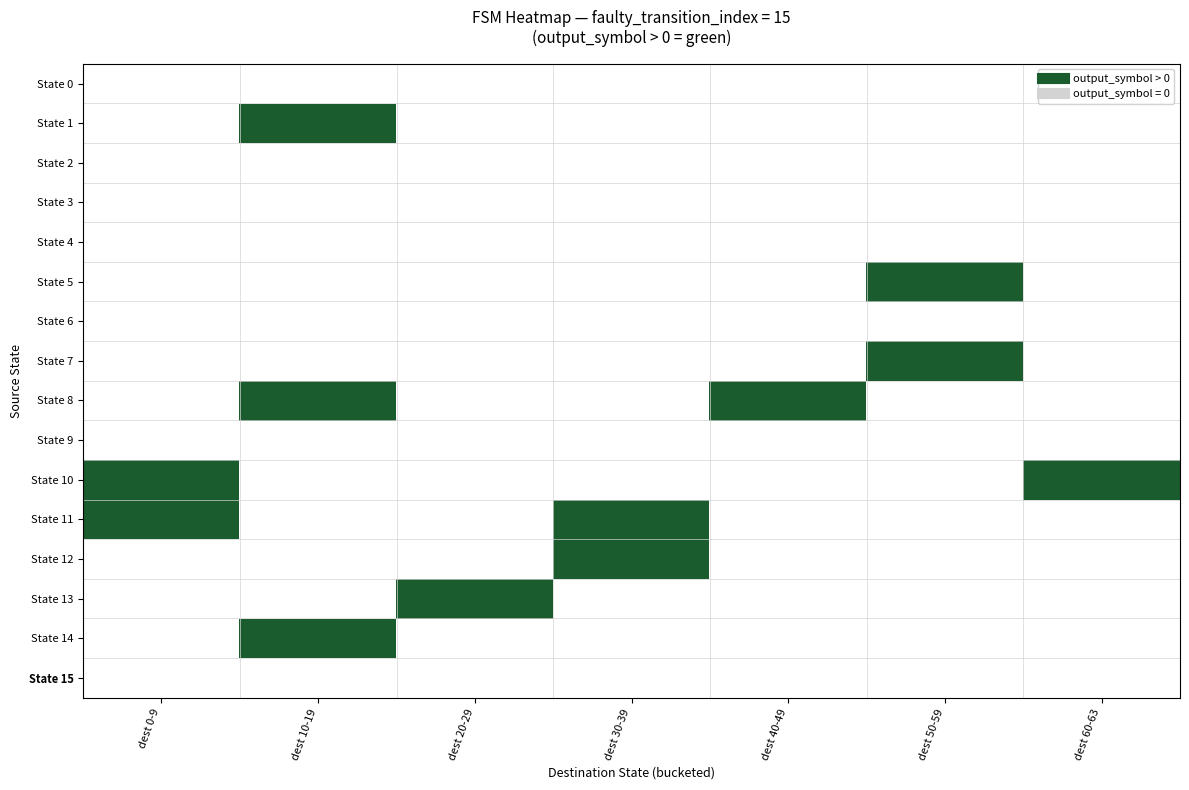

At which category is the sum across all series the highest?

dest 10-19